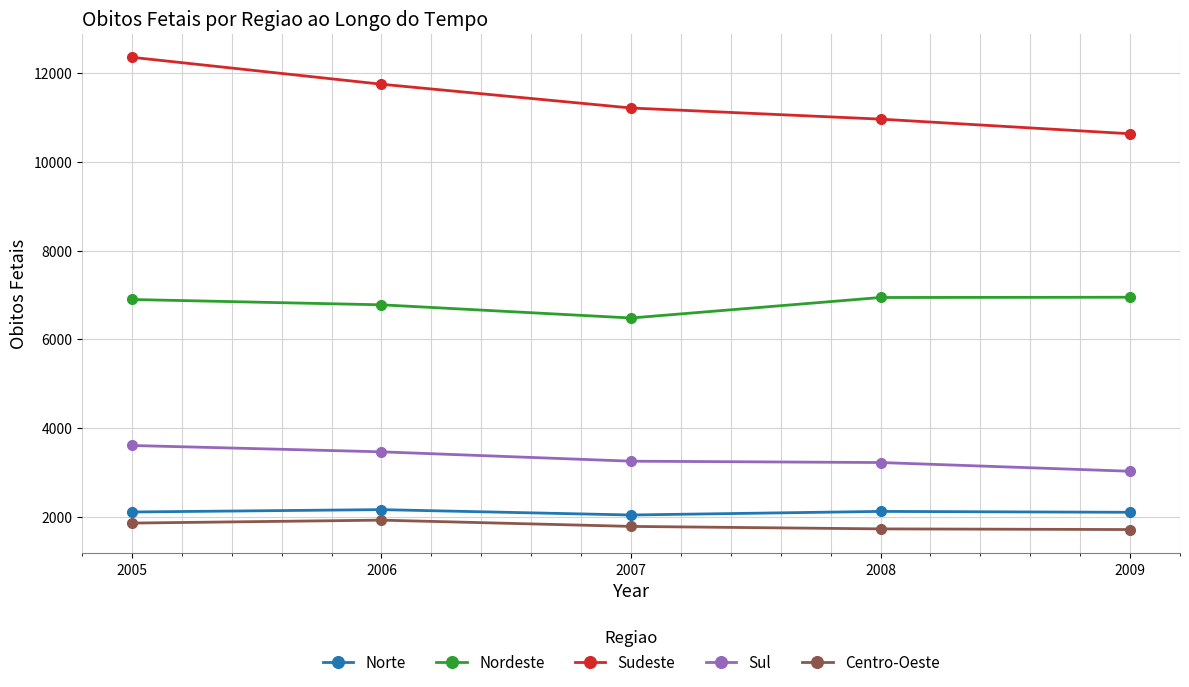

What is the maximum value for Sul?

3605